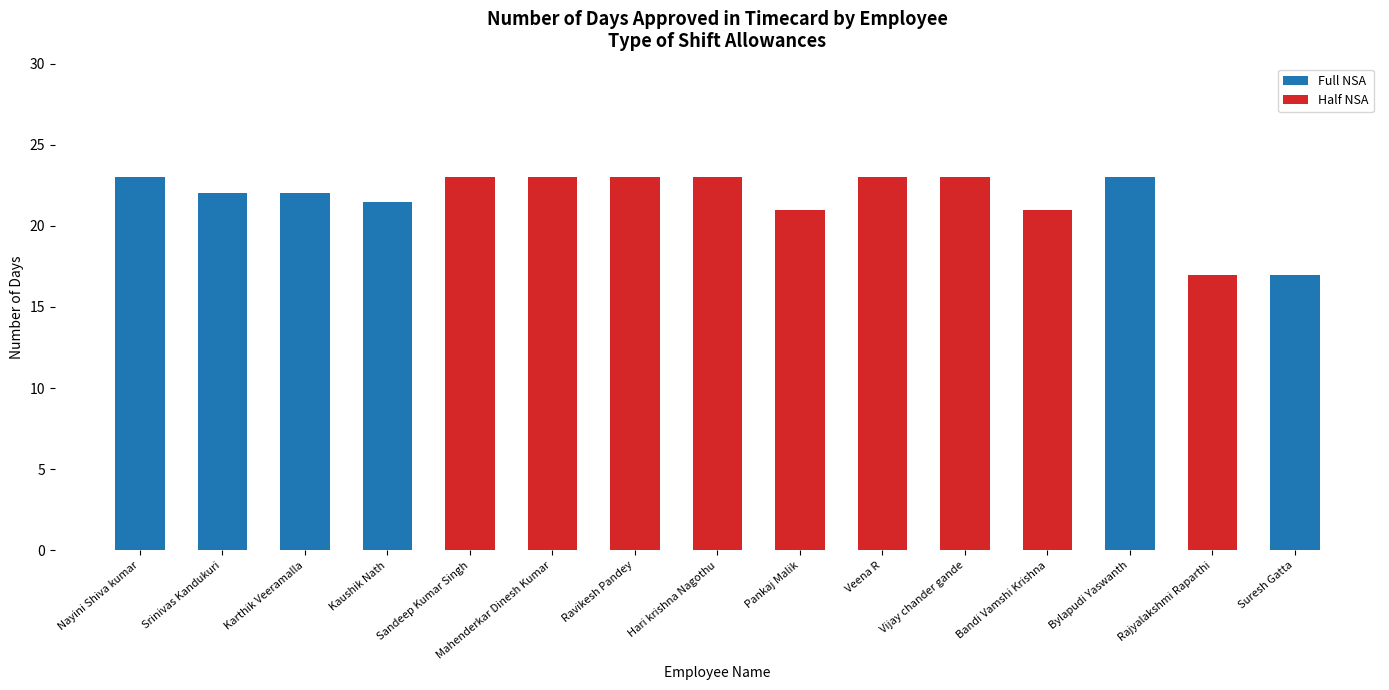

How many categories are shown in the chart?

15